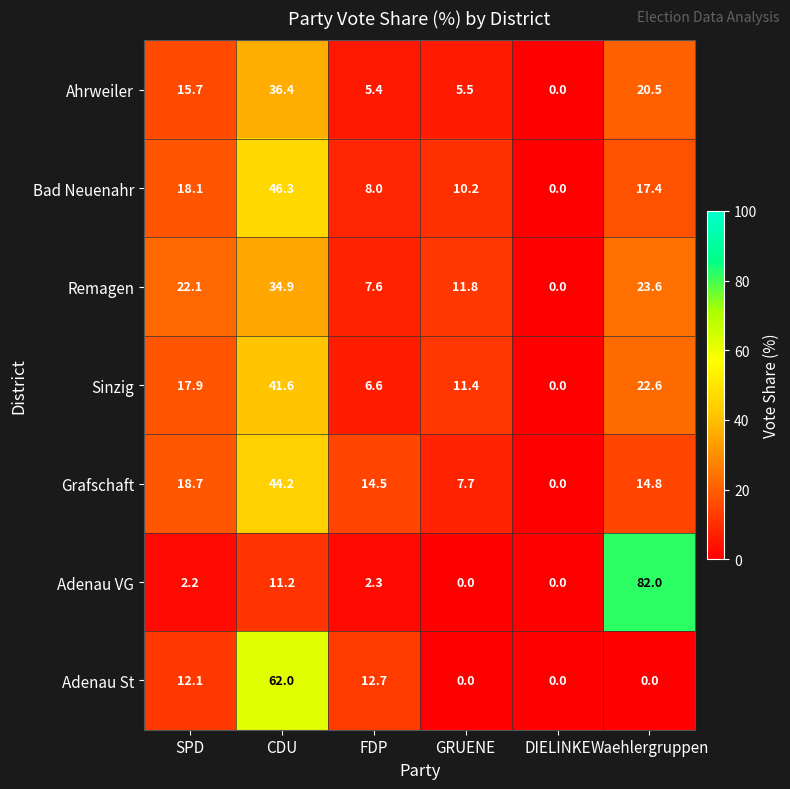

The Grafschaft series shows 0.0 at DIELINKE. True or false?

True